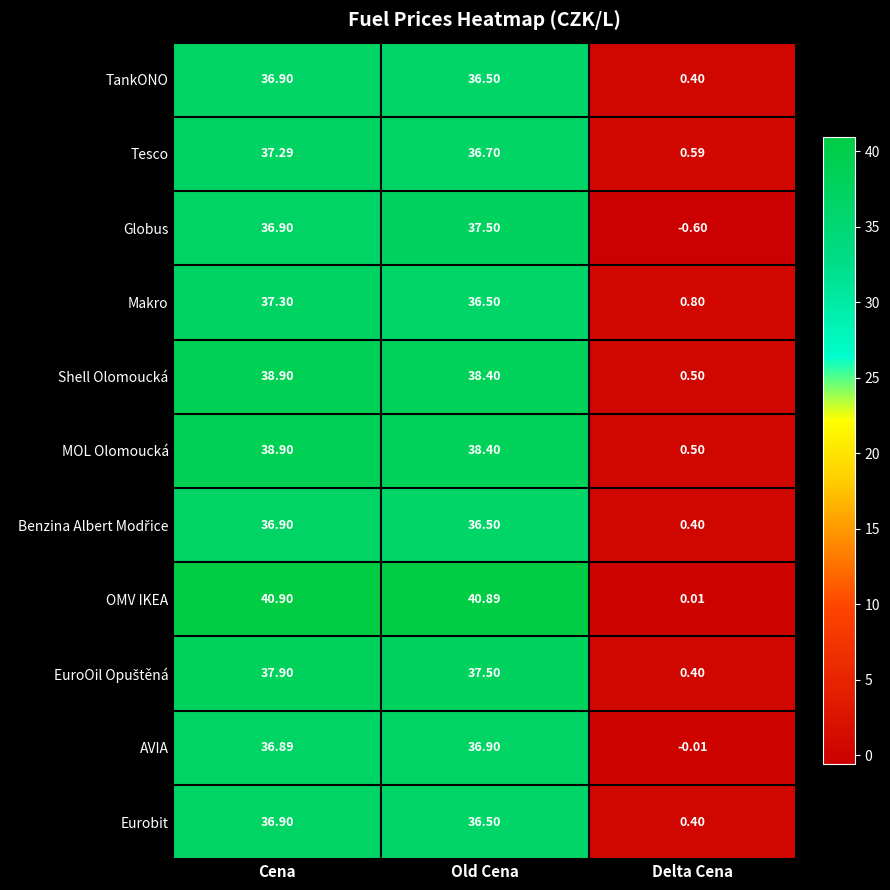

Count the number of data series in this chart.

11